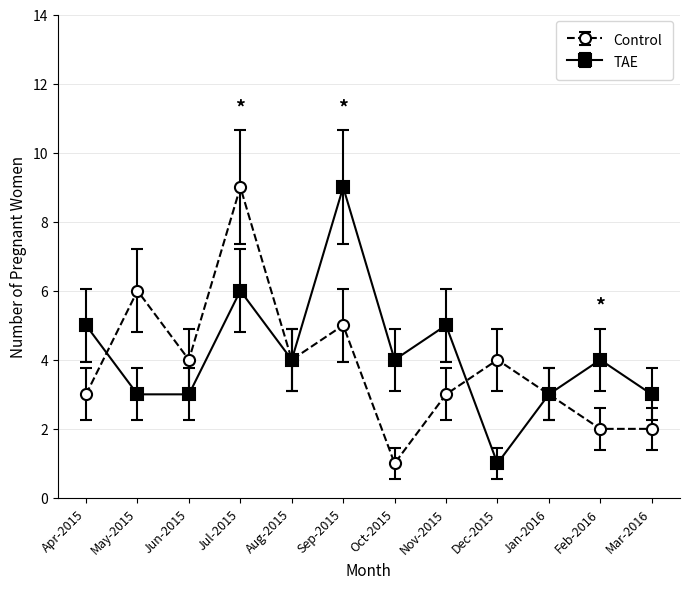

How many values in the Control series are below 4?

6